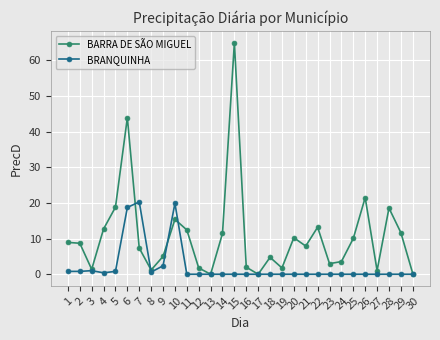

Rank the series by their maximum value, from lowest to highest.

BRANQUINHA, BARRA DE SÃO MIGUEL